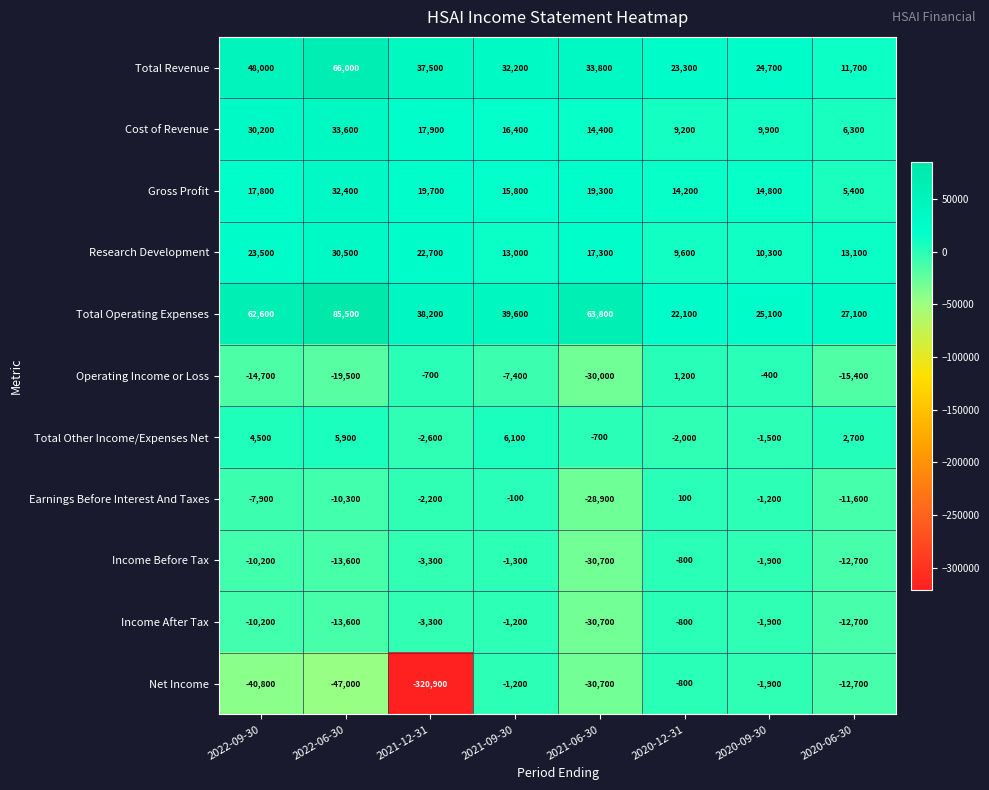

What is the difference between the Net Income values at 2022-09-30 and 2021-12-31?

280100